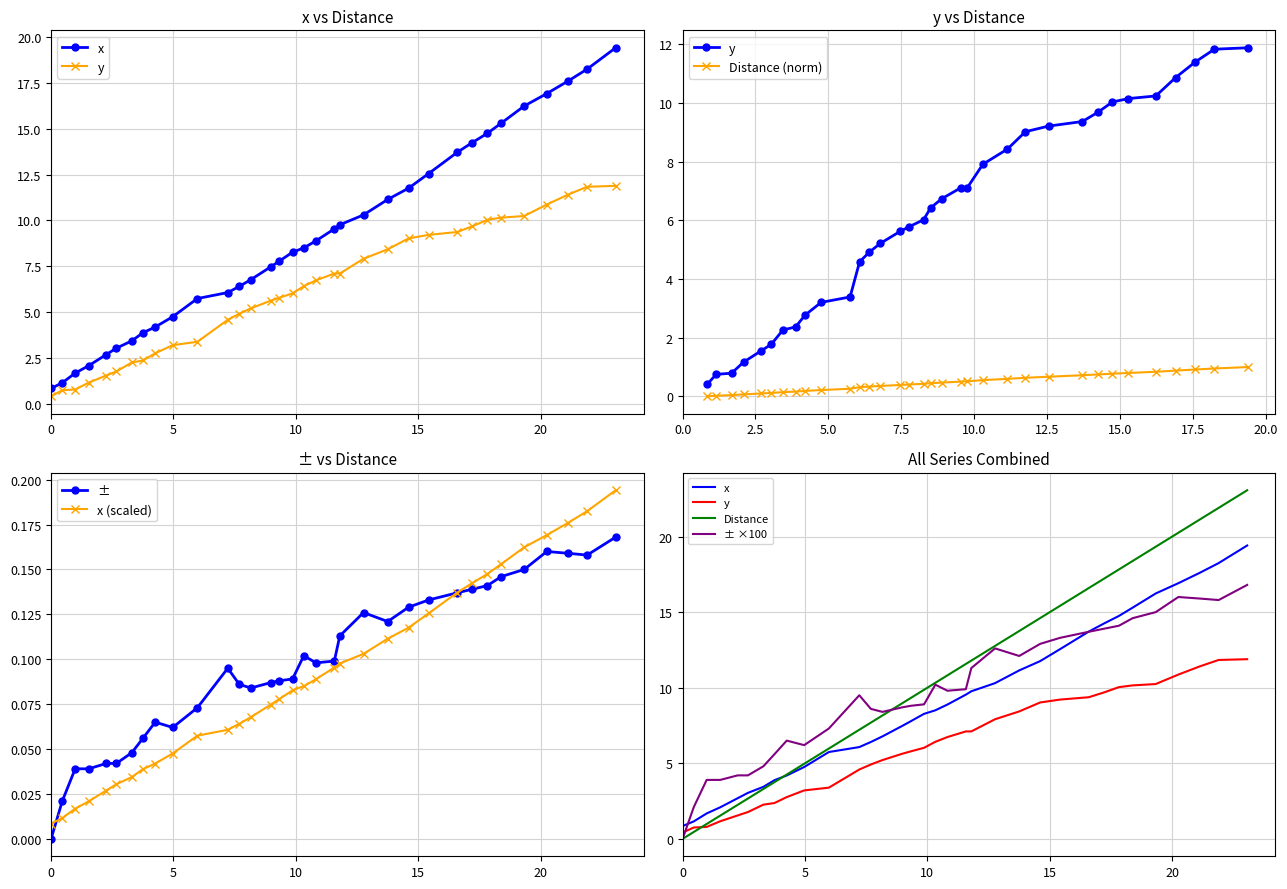

How many data points in ± are above 0?

33